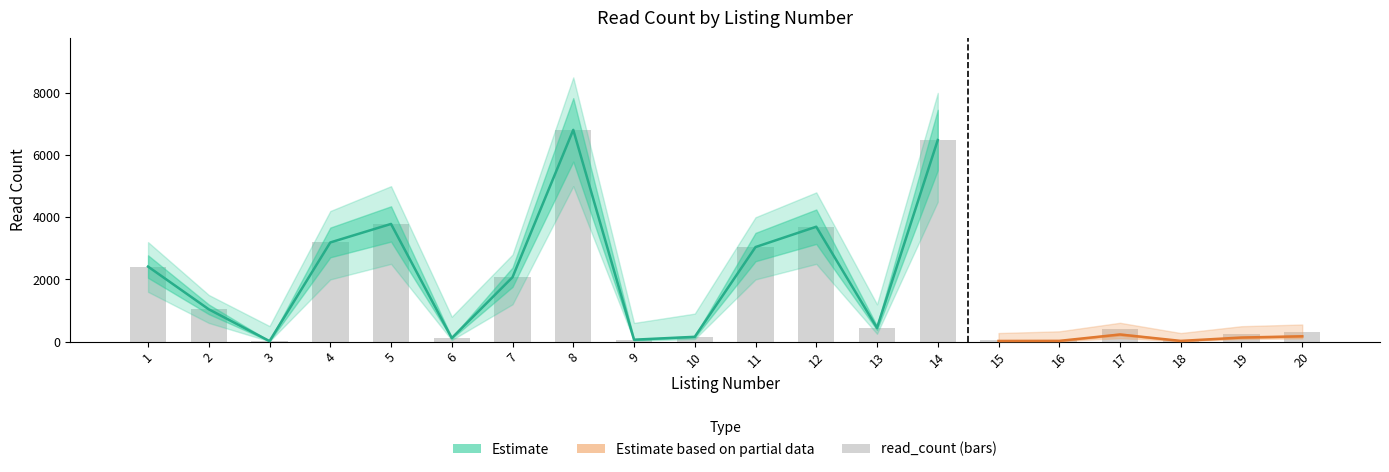

Is it true that the value at 8 is 6811?

True